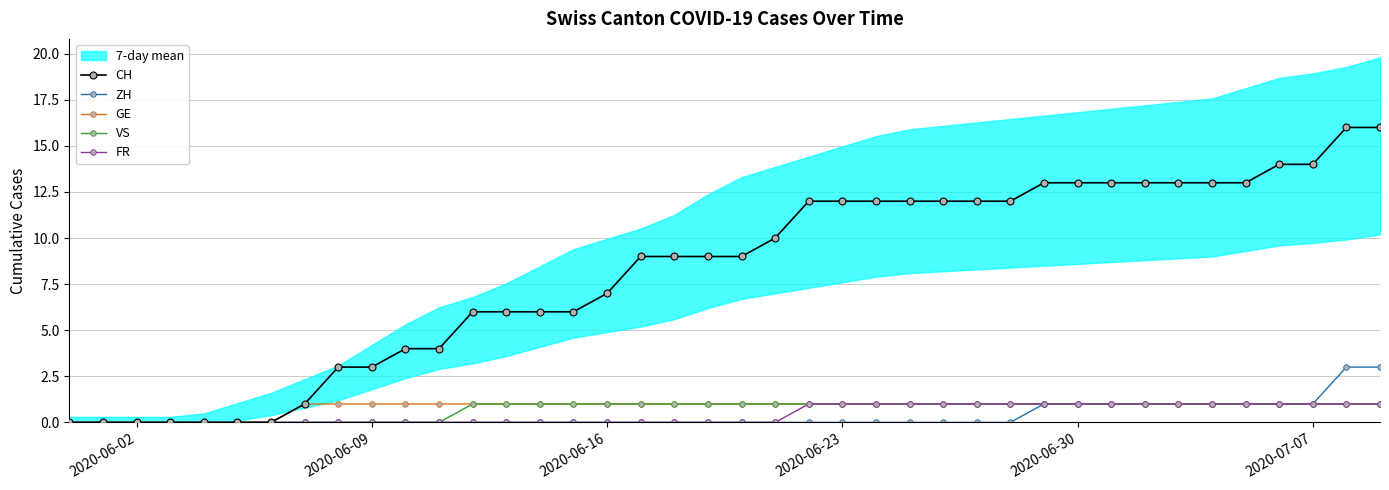

The VS series shows 0 at 2020-06-30. True or false?

False